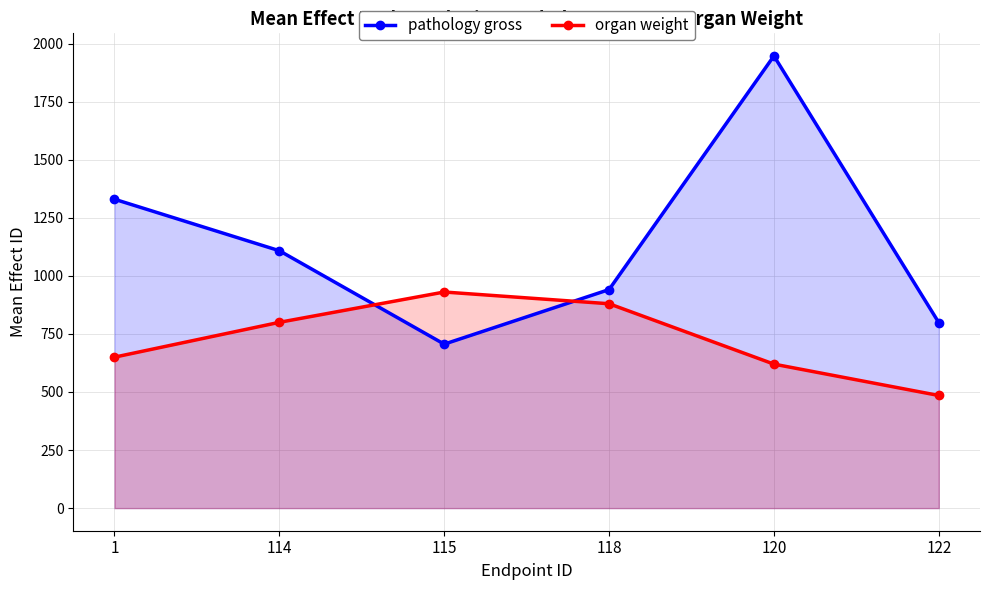

What is the lowest value of the pathology gross series?

706.0